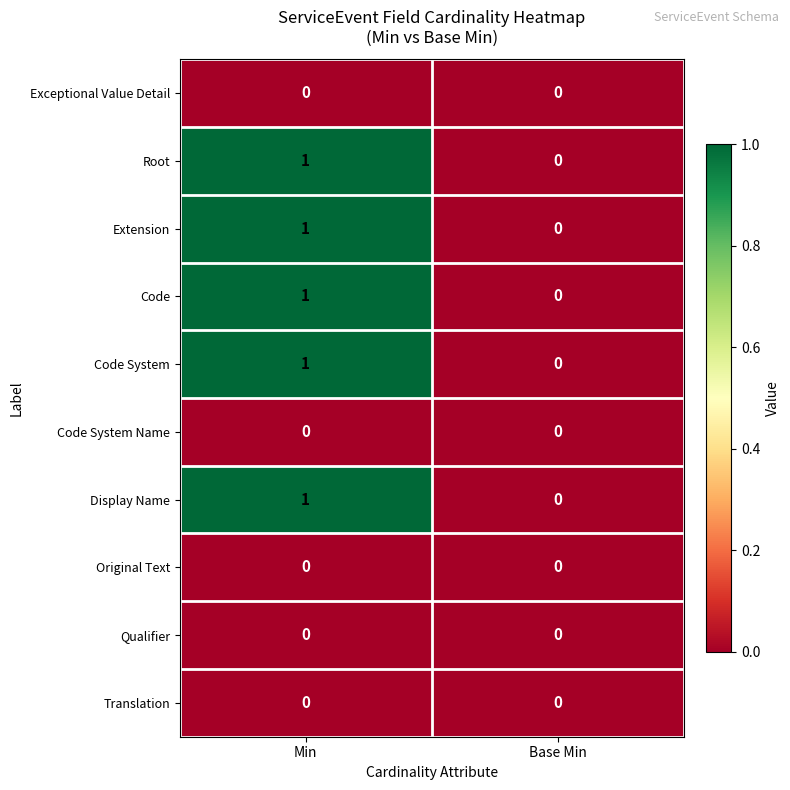

The Code System Name series shows 0 at Min. True or false?

True